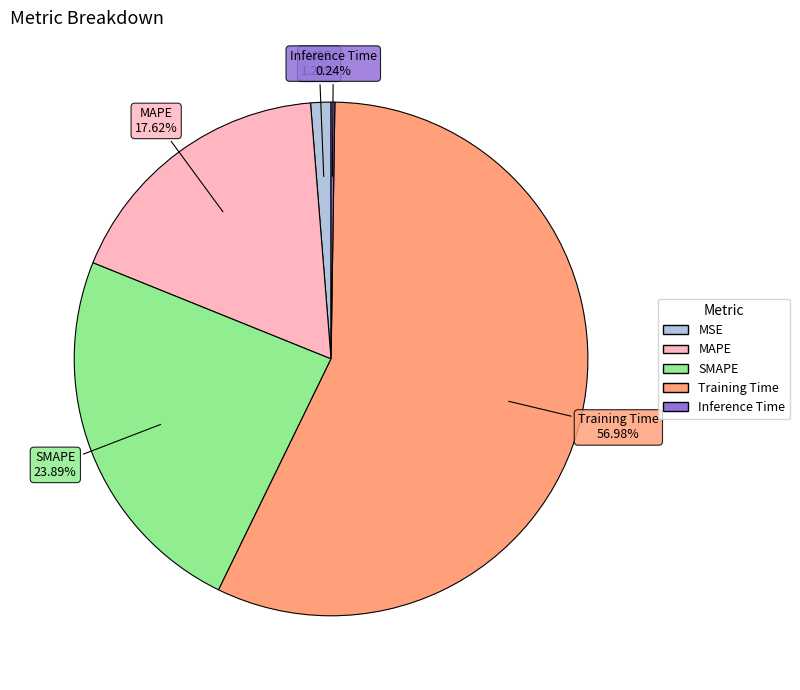

Combined, do SMAPE and MAPE account for over 50%?

No